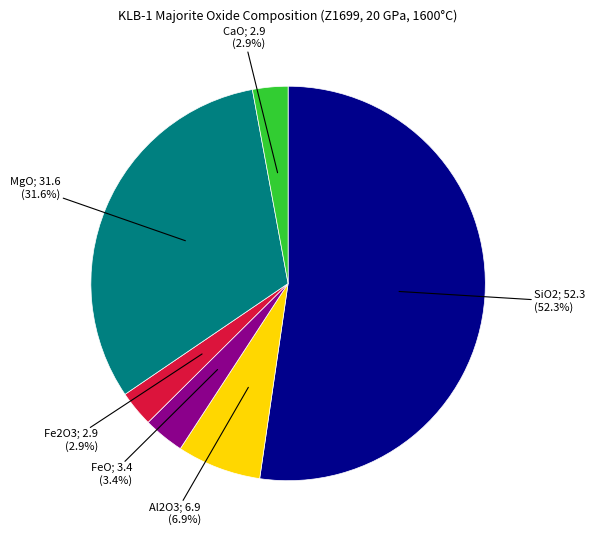

Does any single category account for the majority?

Yes